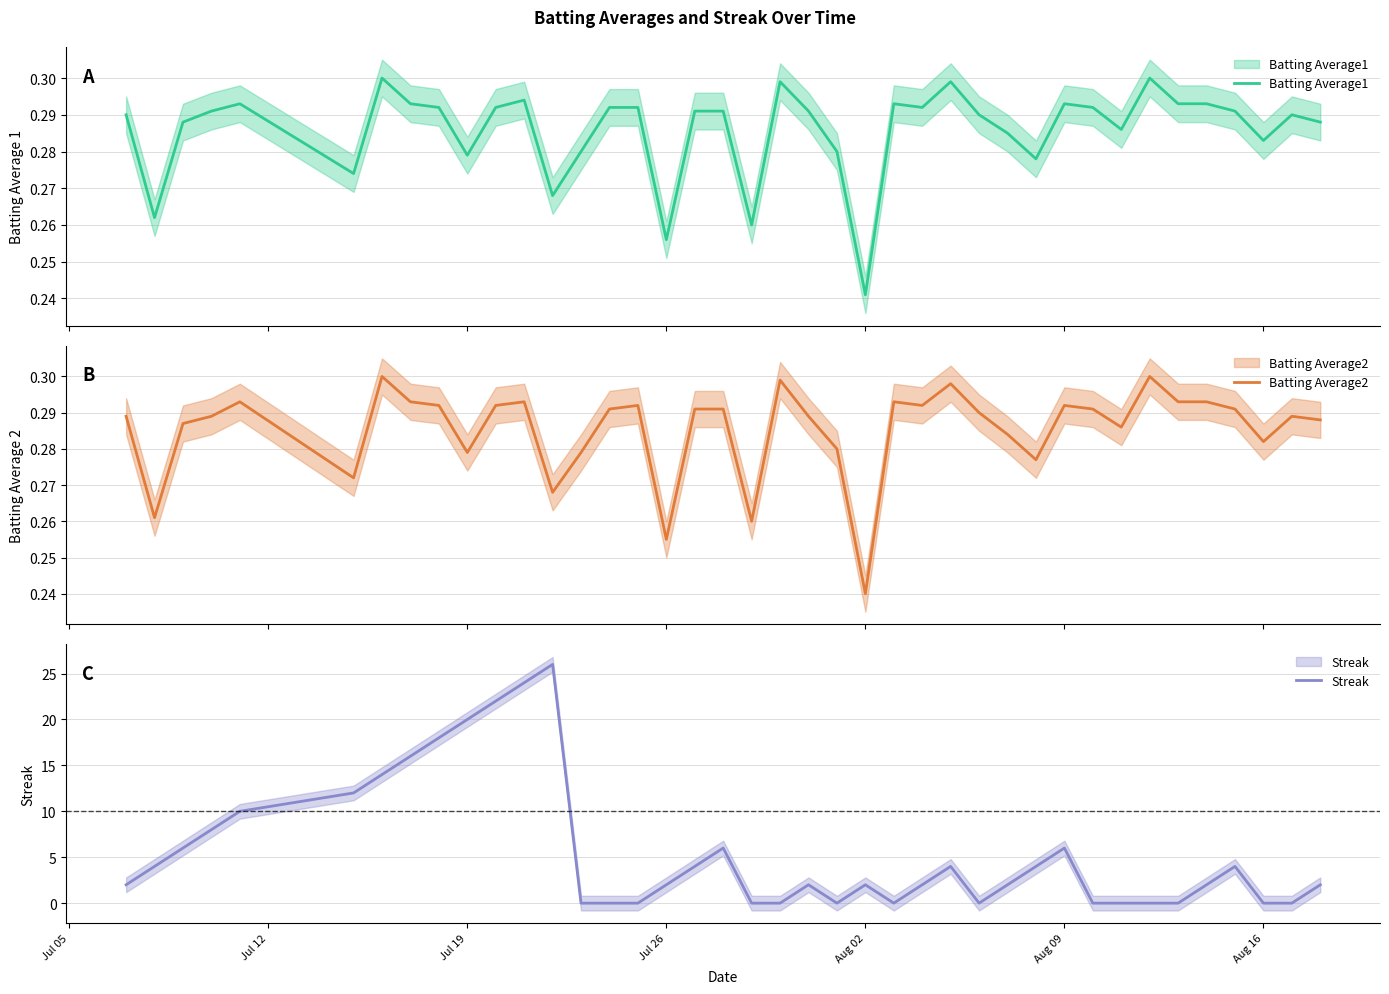

Does the chart have visible grid lines?

Yes